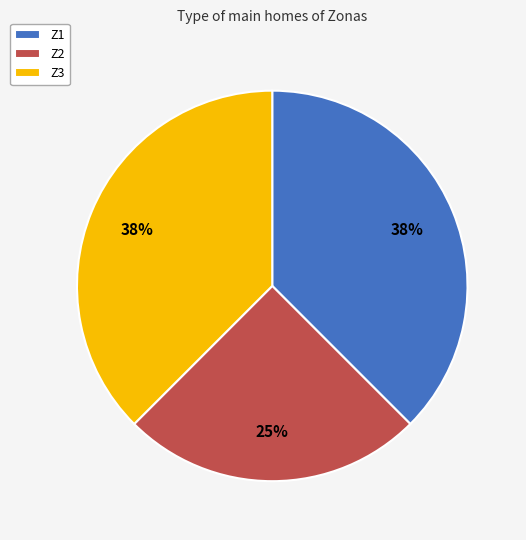

How many segments does this pie chart have?

3